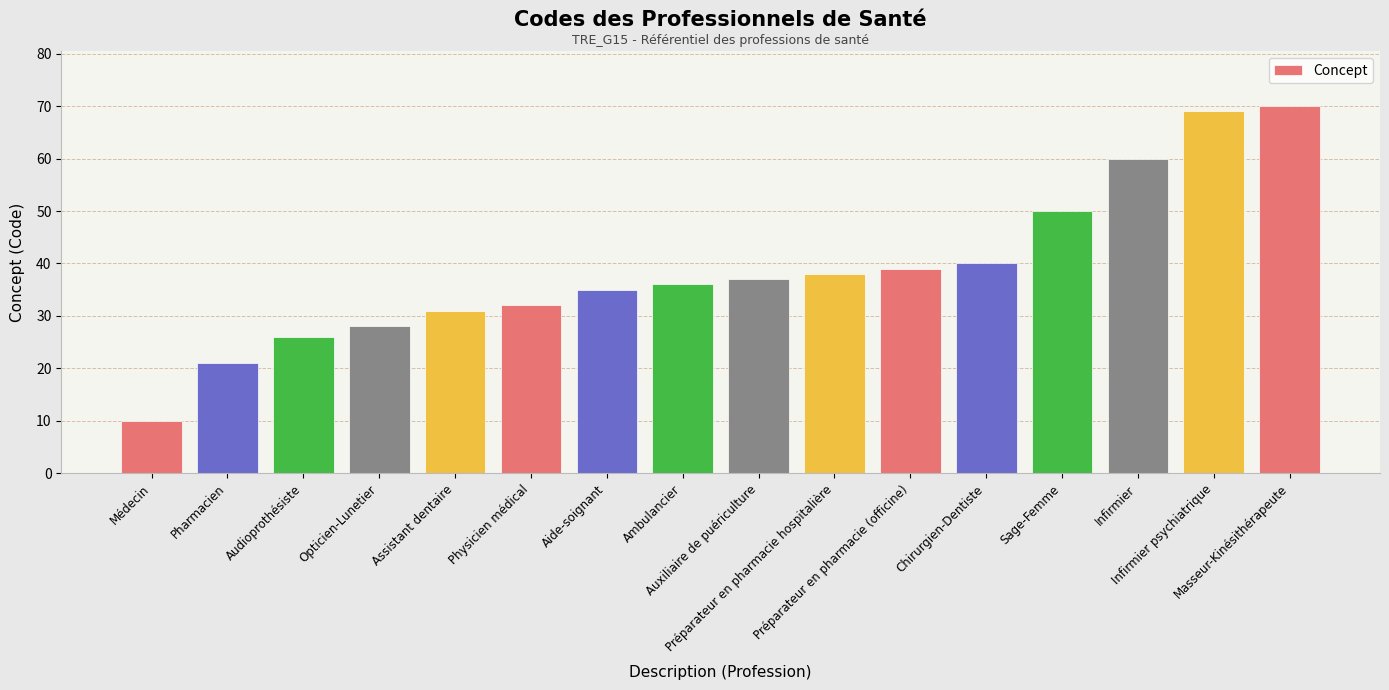

How many series are shown in this chart?

1